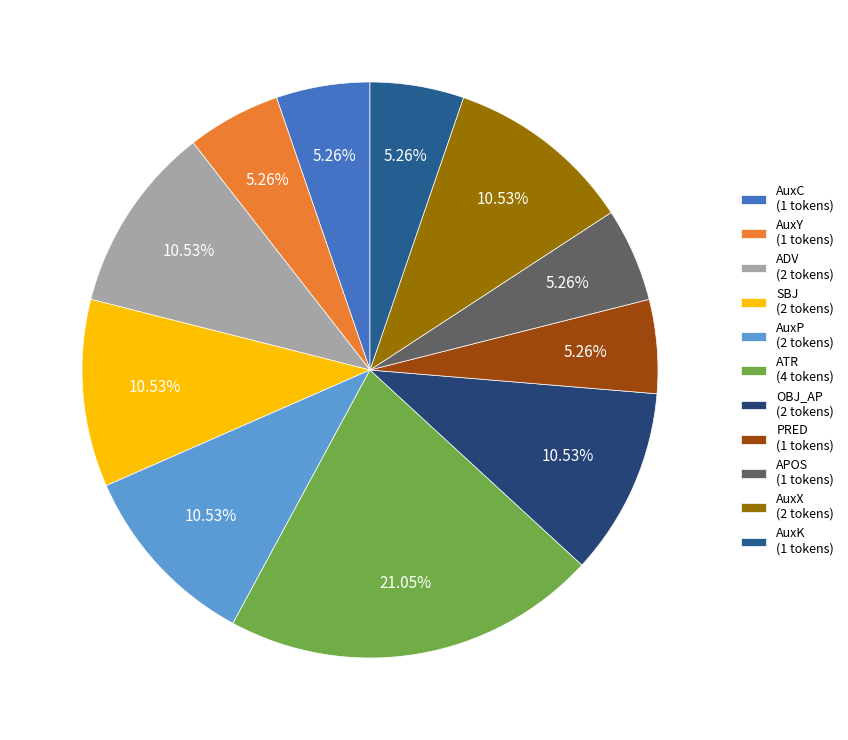

Which slice is the largest?

ATR